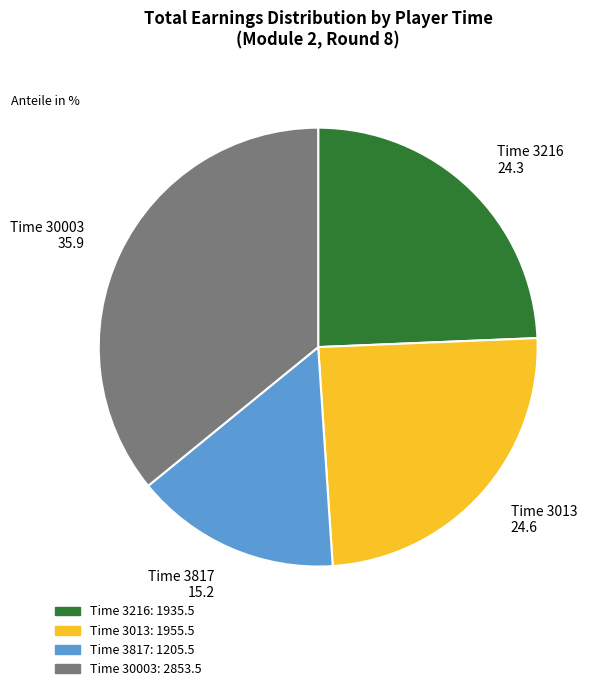

Count the number of slices in the pie.

4